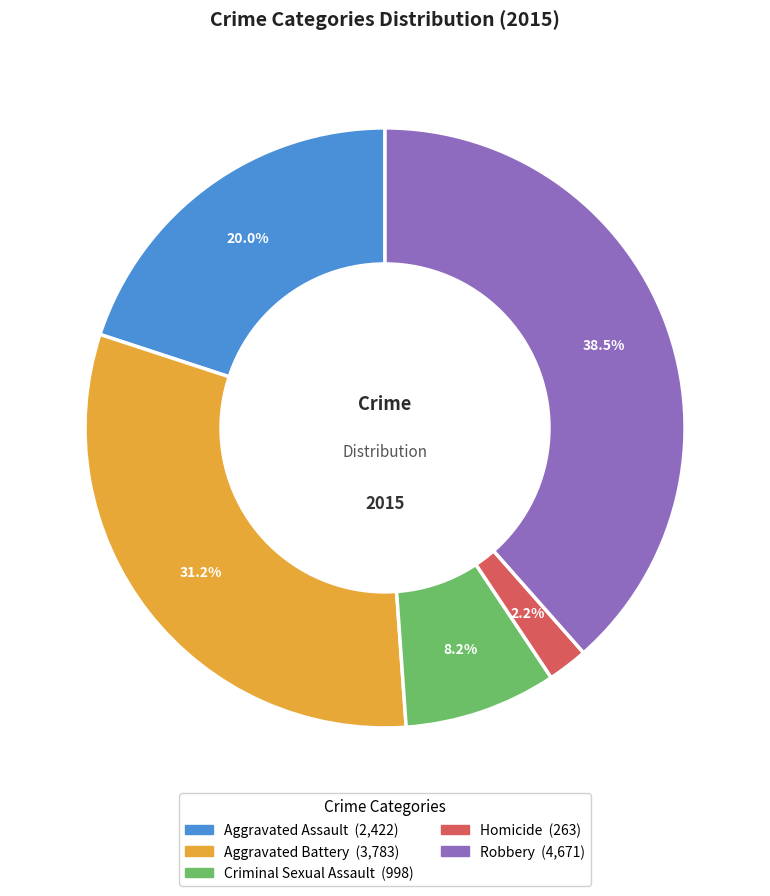

Which category has the smallest portion of the pie?

Homicide